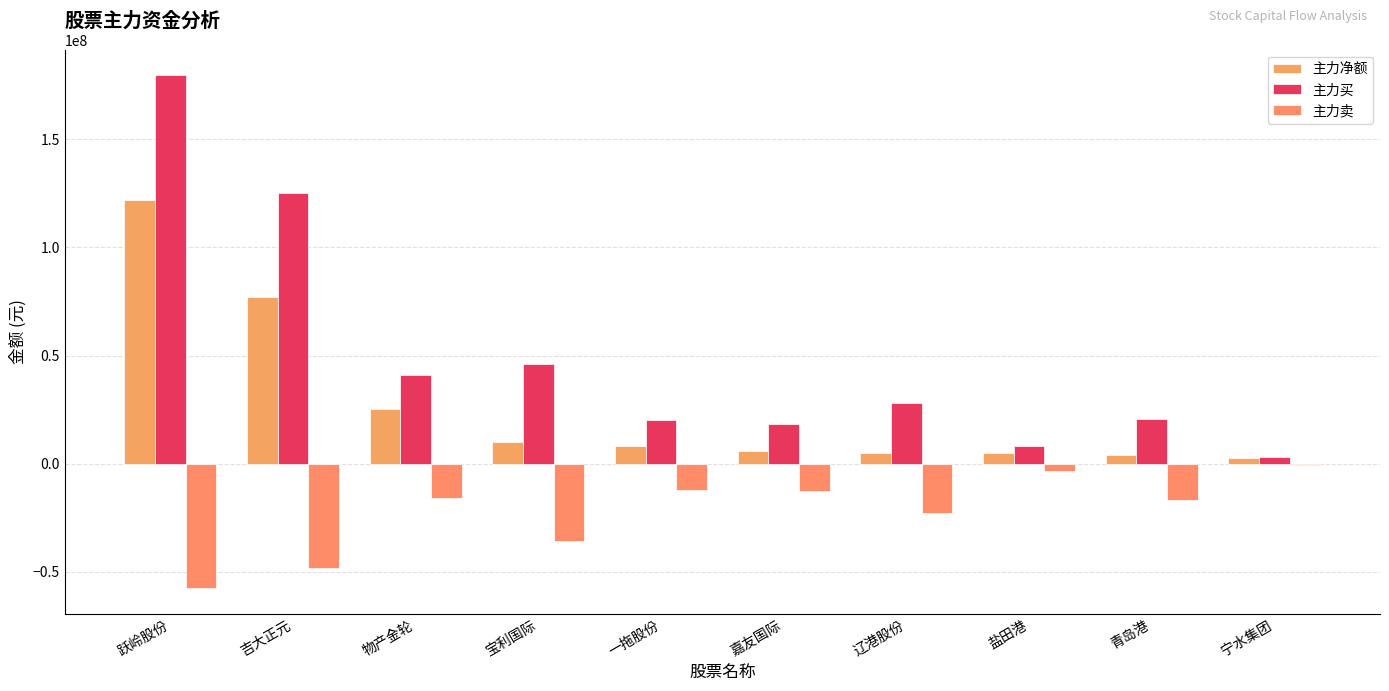

Which category has the highest value in the 主力卖 series?

宁水集团